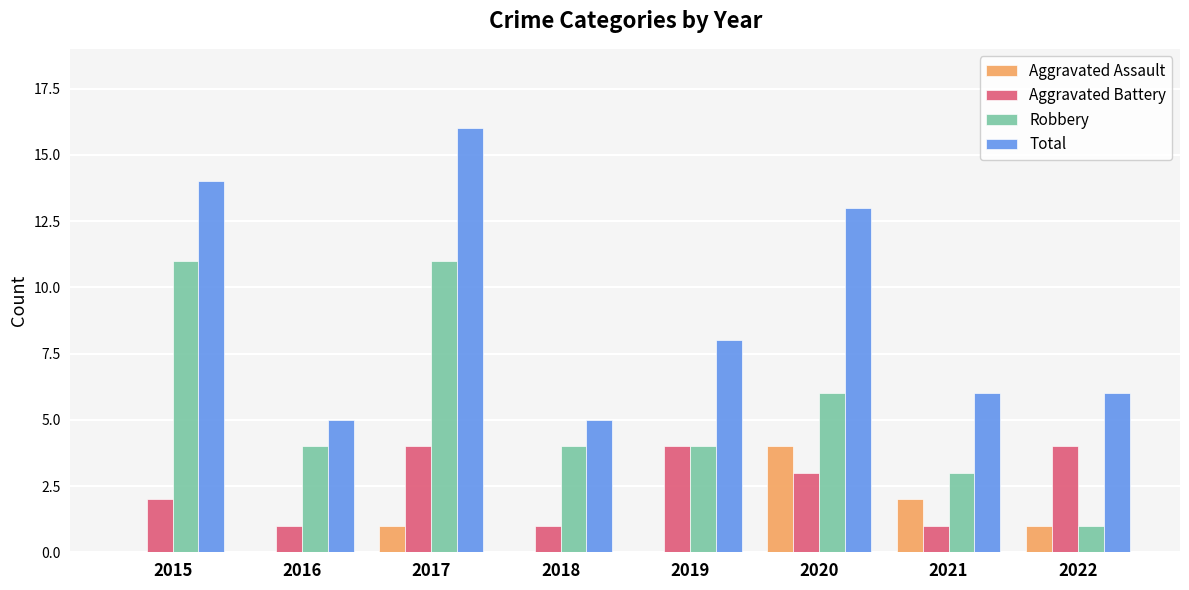

Which series changed the most between 2019 and 2020?

Total